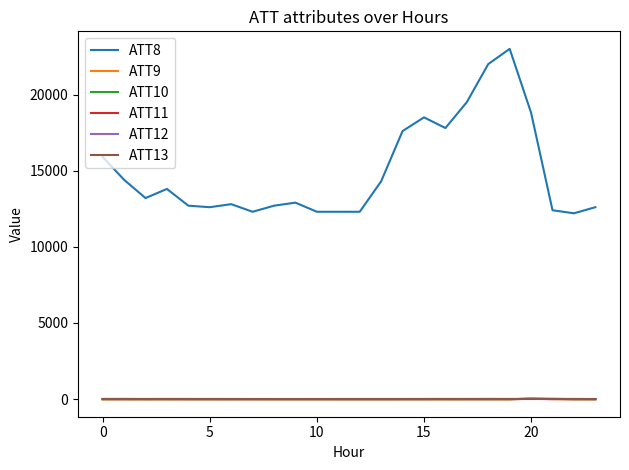

True or false: ATT8 and ATT9 cross at least once.

False